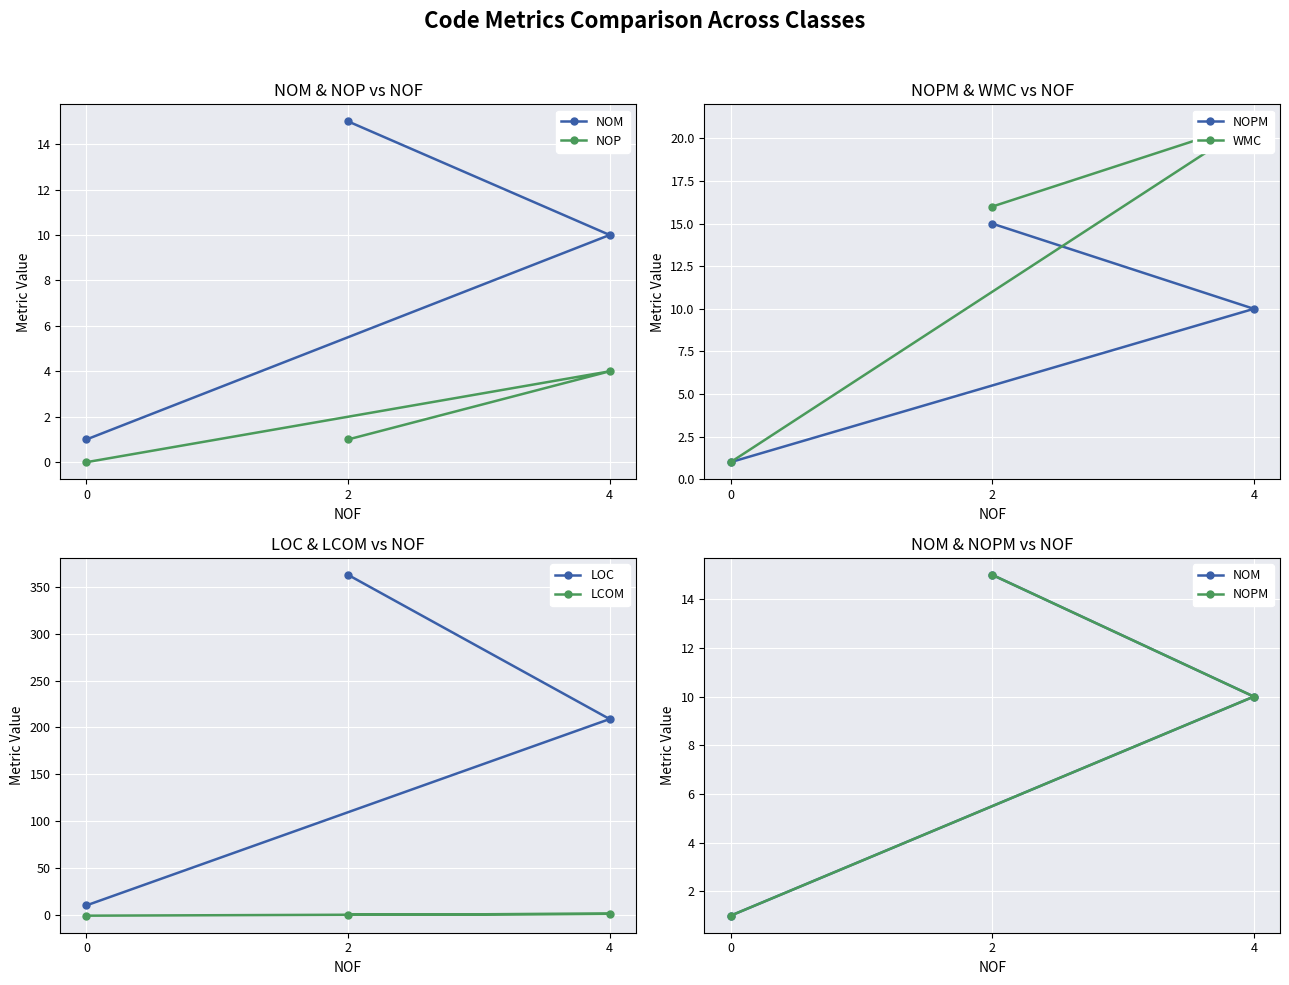

Reading right to left, what are all the values shown in this chart?

NOM: 1	10	15
NOP: 0	4	1
NOPM: 1	10	15
WMC: 1	21	16
LOC: 10	209	363
LCOM: -1	1	0